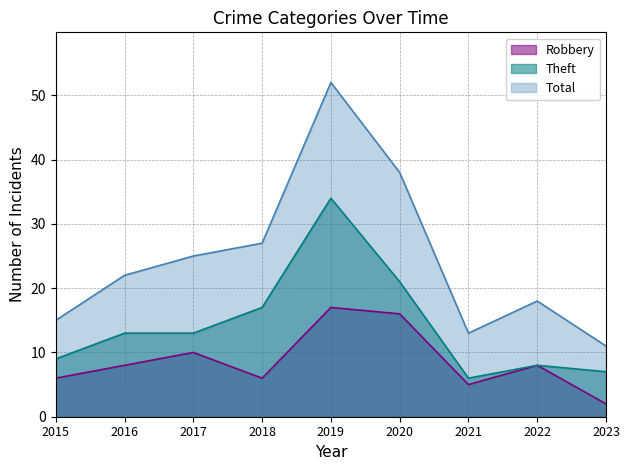

How many interior local peaks does the Total series have?

2